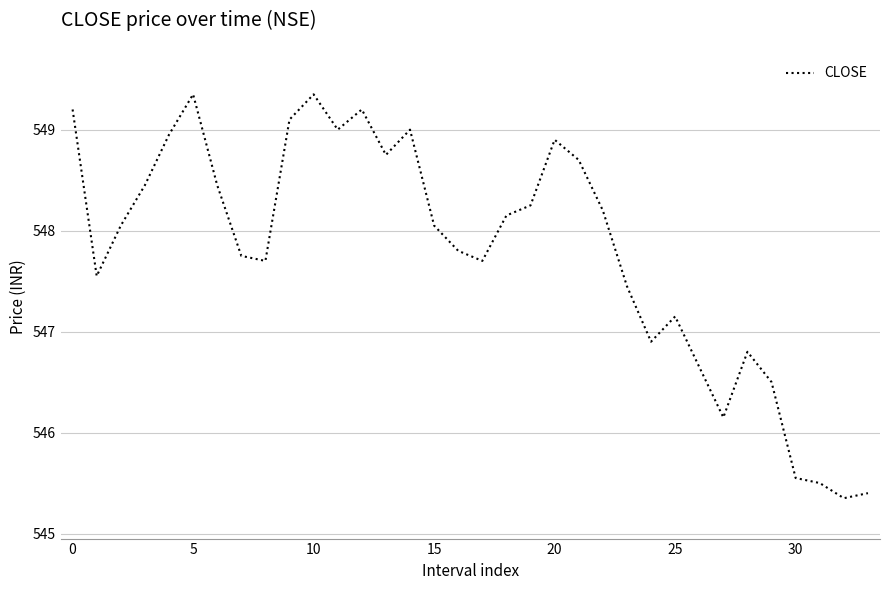

What is the difference between the maximum and minimum values?

4.0